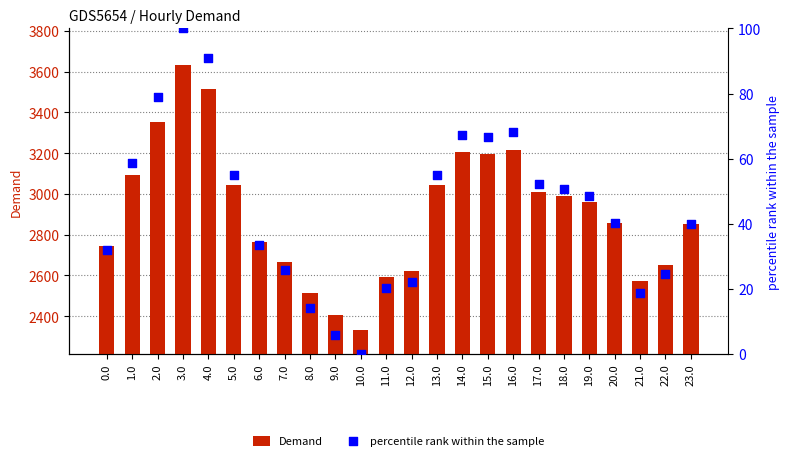

At how many categories does at least one series exceed 2249?

24